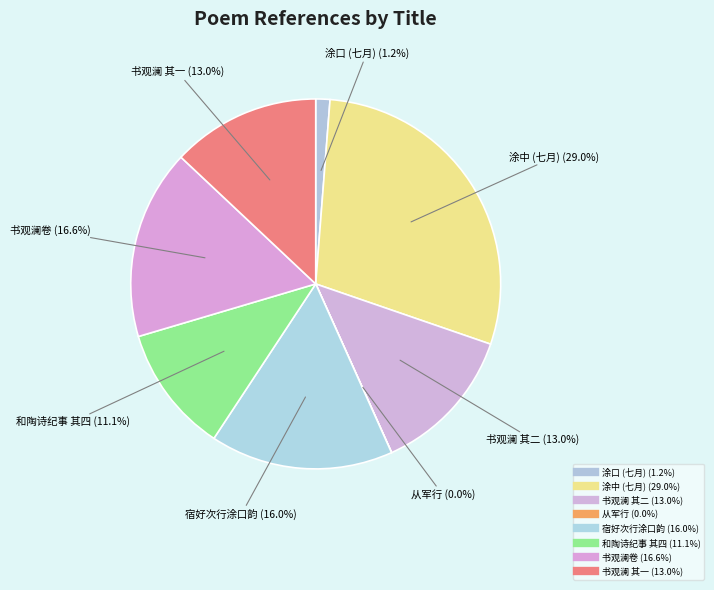

How many slices are in this pie chart?

8